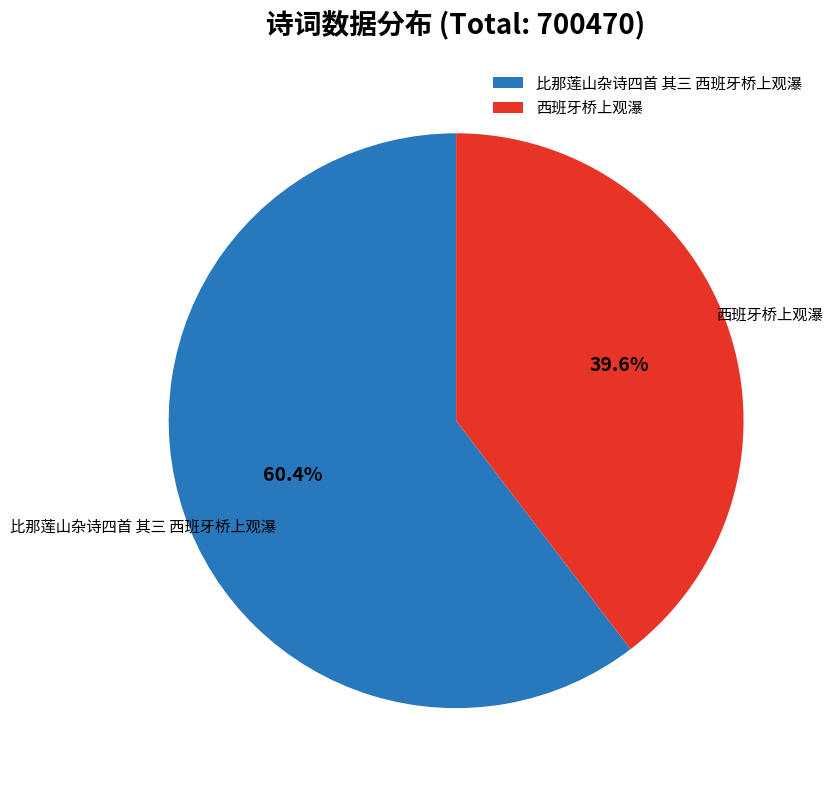

To the nearest percent, what is the difference between the largest and smallest slice percentages?

21%